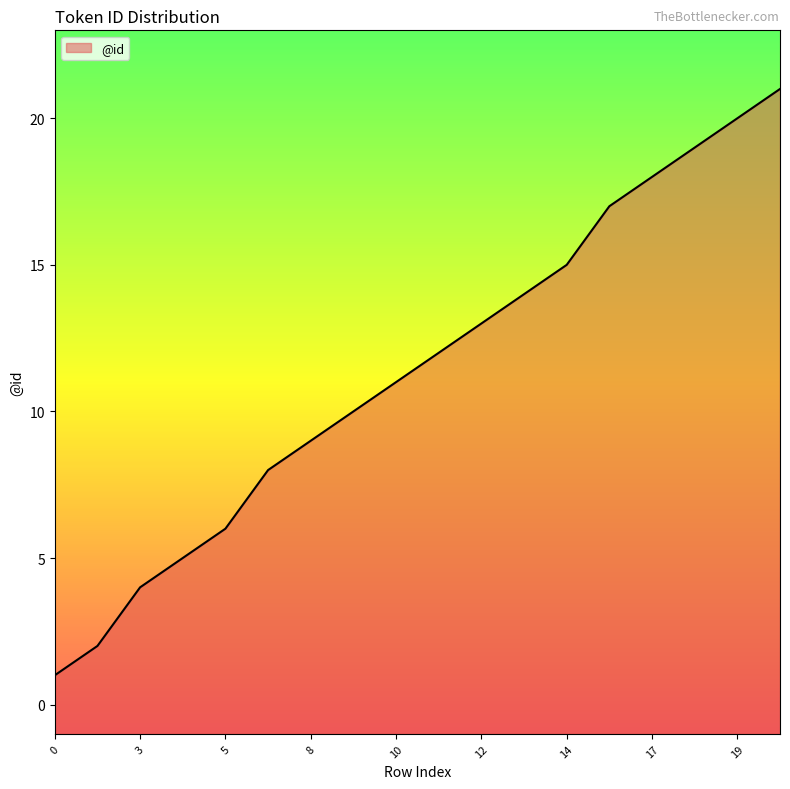

True or false: the data shows 13 at 12.

True